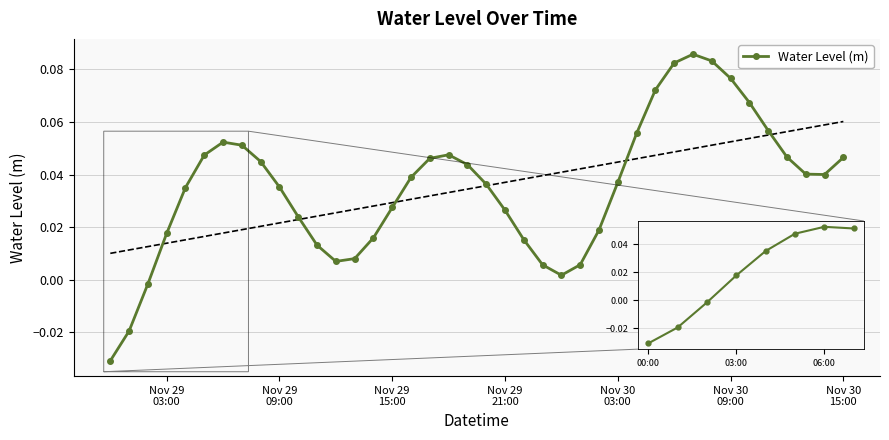

True or false: the data has more than 1 interior local peaks.

True